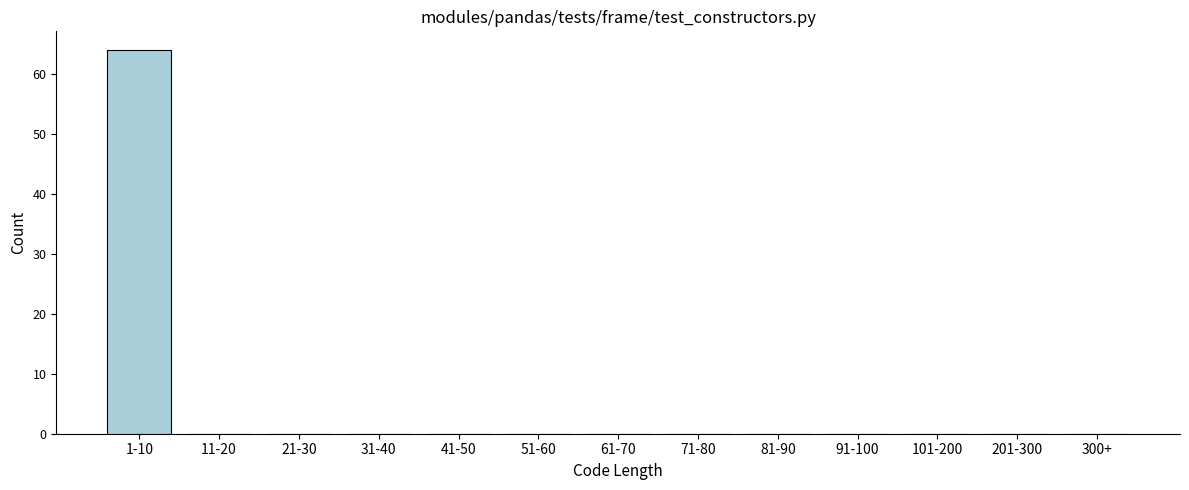

Reading left to right, what are all the values shown in this chart?

1-10=64	11-20=0	21-30=0	31-40=0	41-50=0	51-60=0	61-70=0	71-80=0	81-90=0	91-100=0	101-200=0	201-300=0	300+=0